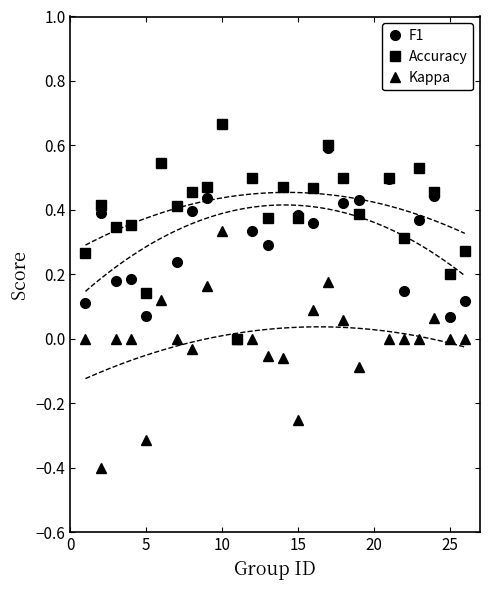

At which label does Kappa reach its peak?

10